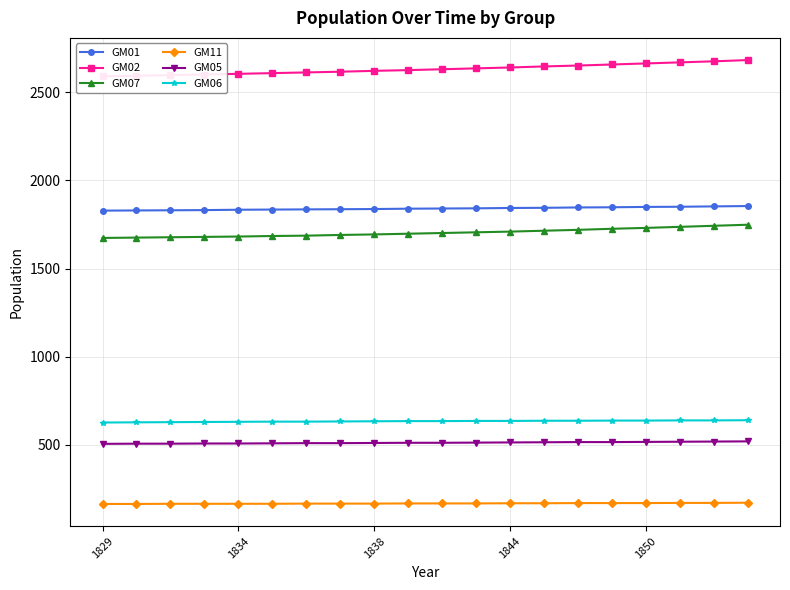

List the series in order of their peak value, lowest first.

GM11, GM05, GM06, GM07, GM01, GM02